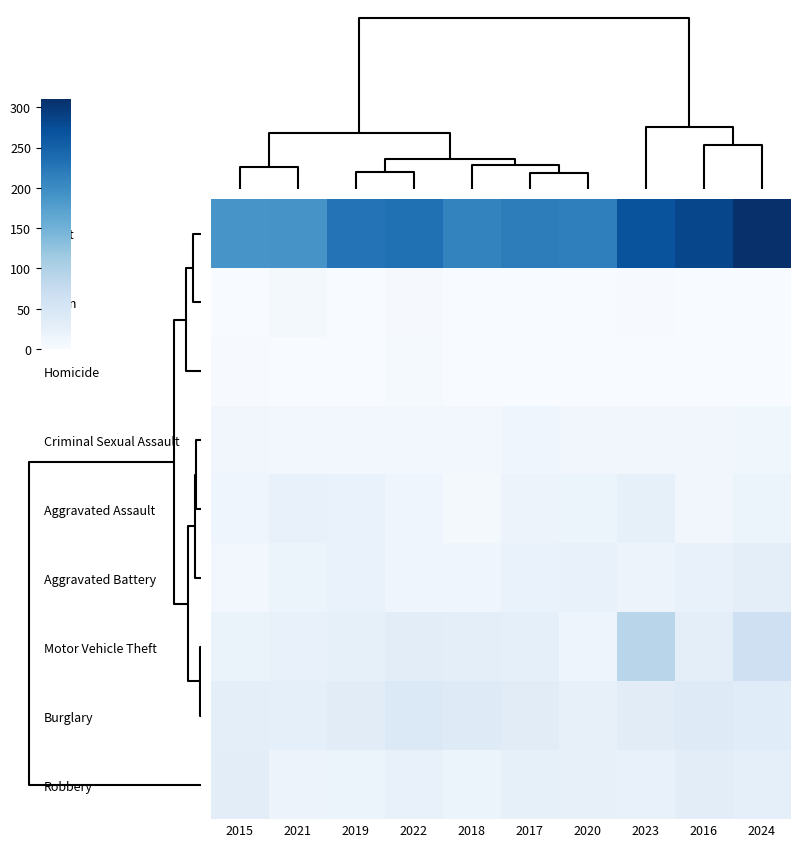

Reading left to right, what are all the values shown in this chart?

Theft: 2015=188	2021=190	2019=229	2022=233	2018=210	2017=217	2020=215	2023=268	2016=283	2024=310
Arson: 2015=0	2021=5	2019=1	2022=3	2018=1	2017=1	2020=1	2023=2	2016=0	2024=1
Homicide: 2015=2	2021=1	2019=0	2022=4	2018=0	2017=1	2020=0	2023=1	2016=0	2024=0
Criminal Sexual Assault: 2015=10	2021=8	2019=9	2022=8	2018=9	2017=14	2020=10	2023=10	2016=10	2024=12
Aggravated Assault: 2015=13	2021=23	2019=21	2022=14	2018=7	2017=17	2020=16	2023=26	2016=10	2024=16
Aggravated Battery: 2015=8	2021=19	2019=21	2022=13	2018=13	2017=21	2020=22	2023=18	2016=22	2024=30
Motor Vehicle Theft: 2015=20	2021=24	2019=26	2022=32	2018=31	2017=28	2020=15	2023=90	2016=31	2024=64
Burglary: 2015=31	2021=27	2019=34	2022=43	2018=38	2017=34	2020=25	2023=34	2016=38	2024=36
Robbery: 2015=32	2021=18	2019=16	2022=22	2018=16	2017=26	2020=25	2023=23	2016=32	2024=29